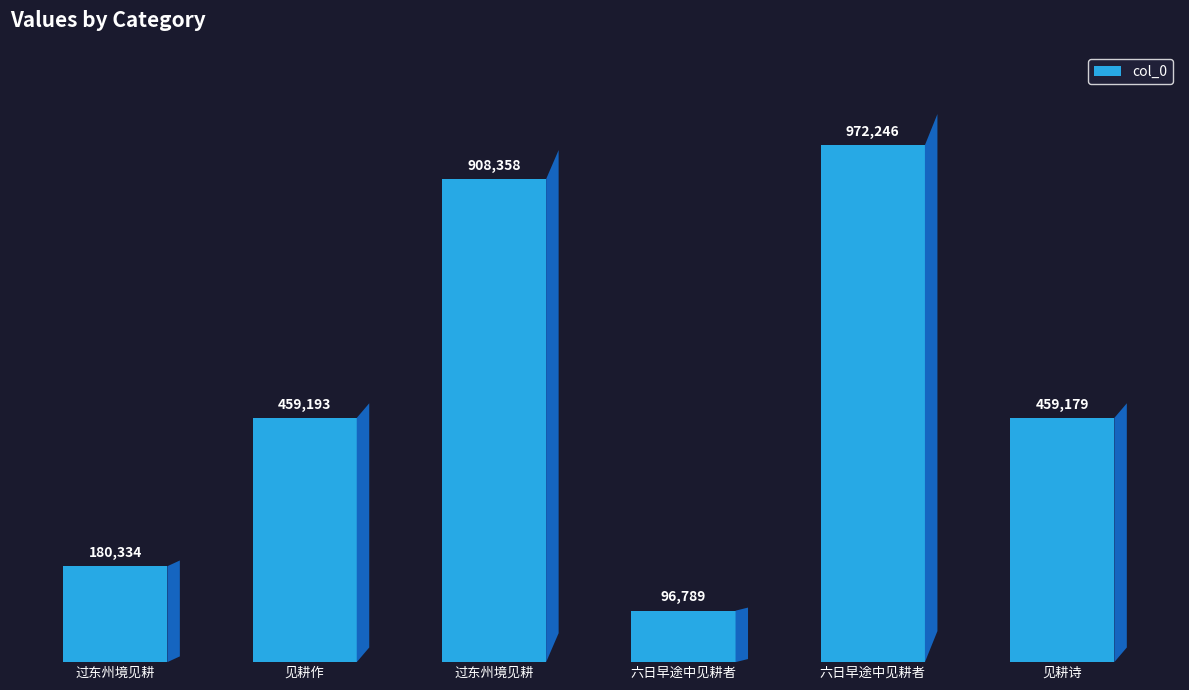

Does the chart contain any negative values?

No